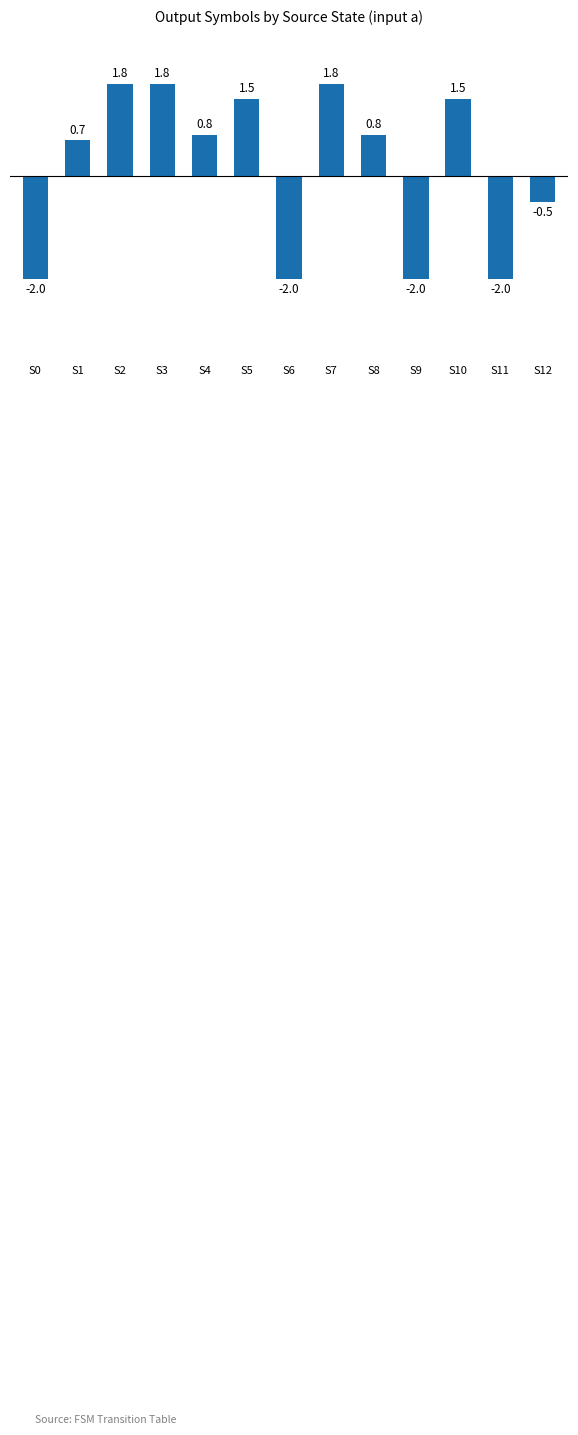

Reading left to right, transcribe all the data shown in this chart.

-2.0	0.7	1.8	1.8	0.8	1.5	-2.0	1.8	0.8	-2.0	1.5	-2.0	-0.5